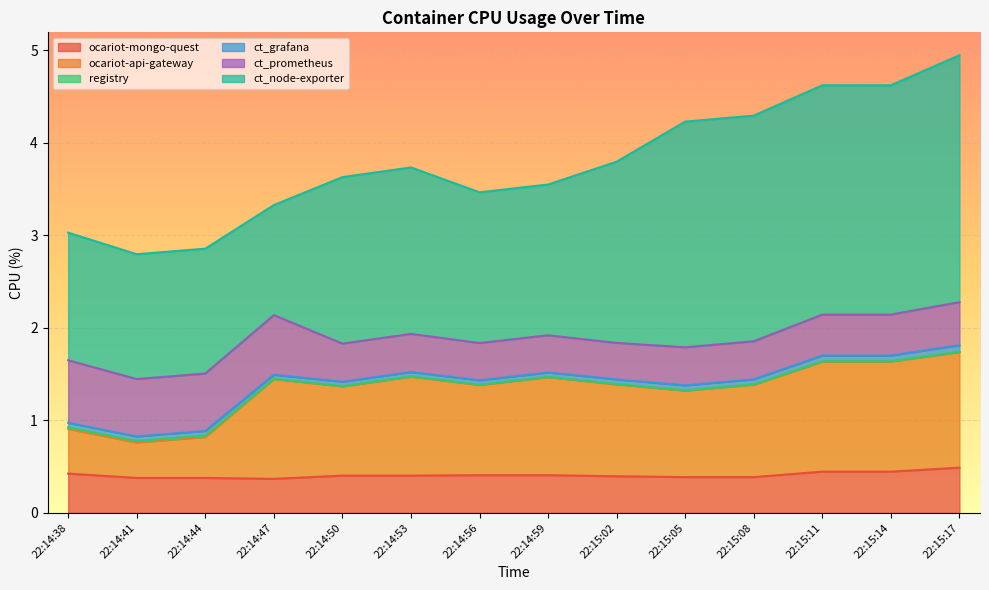

What is the minimum value for ocariot-mongo-quest?

0.4